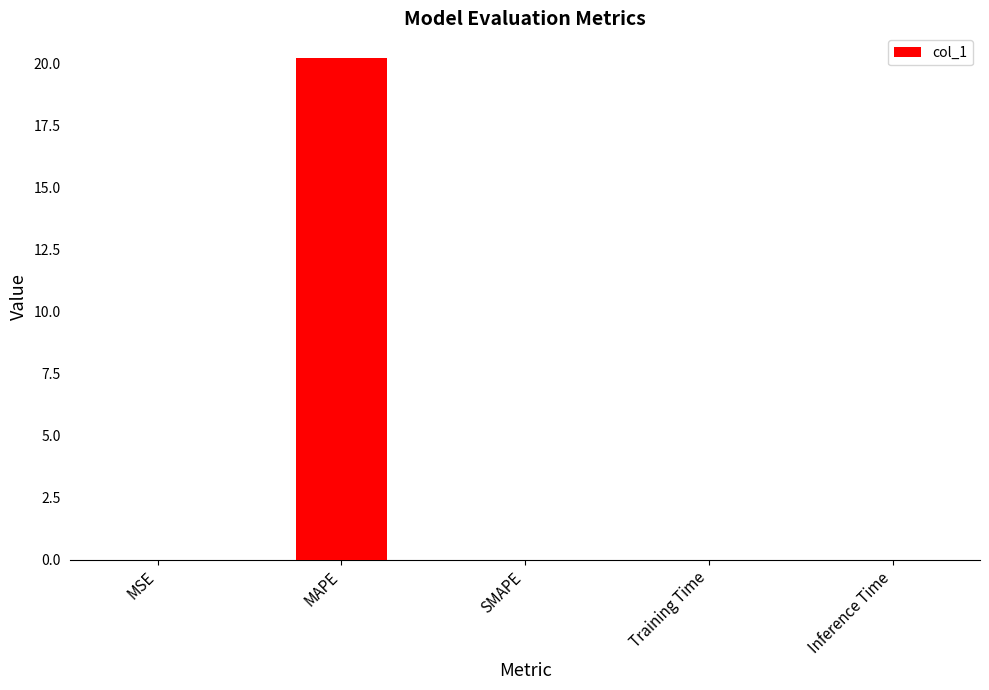

Which has a higher value, SMAPE or MAPE?

MAPE